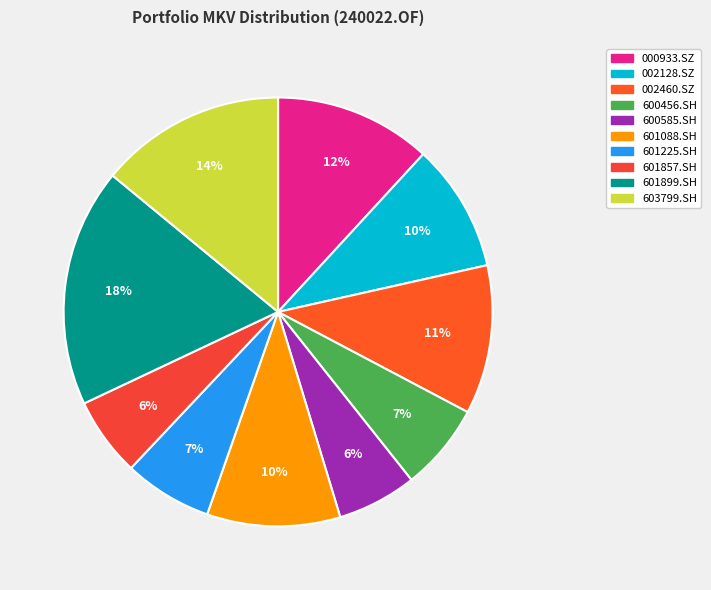

To the nearest percent, what is the combined percentage of 600456.SH and 601899.SH?

25%